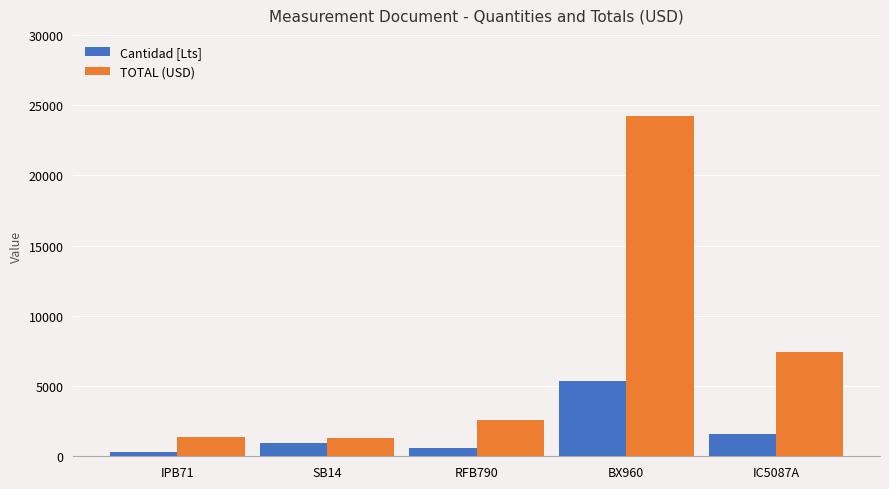

What is the label of the 3rd bar from the right?

RFB790